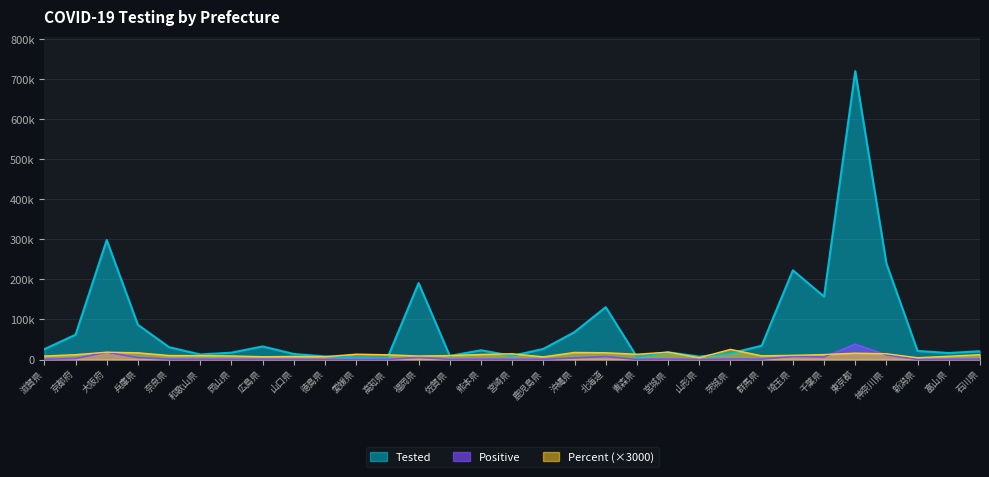

What is the sum of the Tested values at 福岡県 and 埼玉県?

413701.0